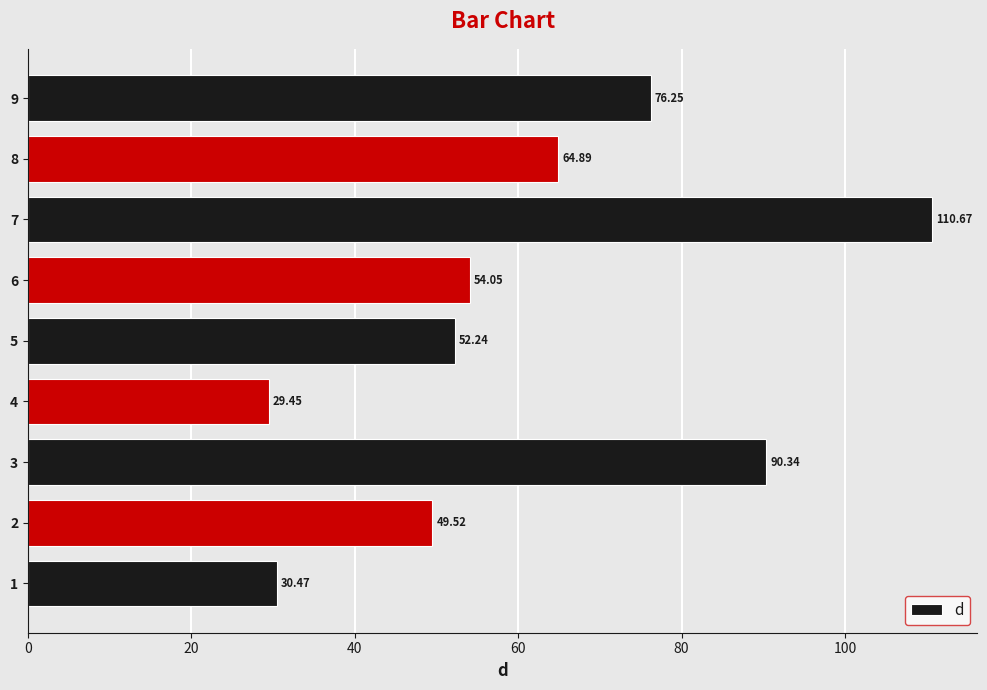

List the labels in order of value, smallest first.

4, 1, 2, 5, 6, 8, 9, 3, 7